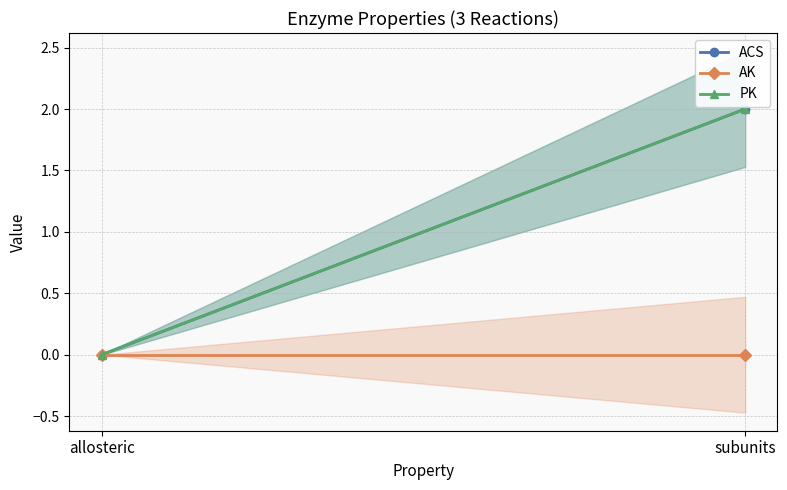

At subunits, list the series in order from largest to smallest.

ACS, PK, AK